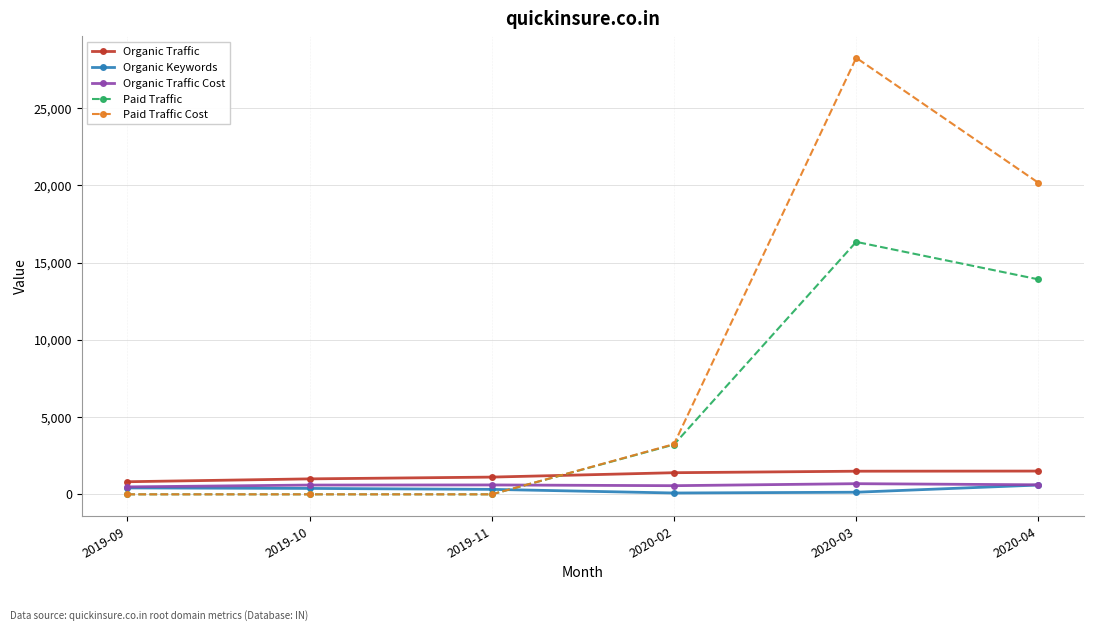

Where is Paid Traffic nearest to the value 8169?

2020-02